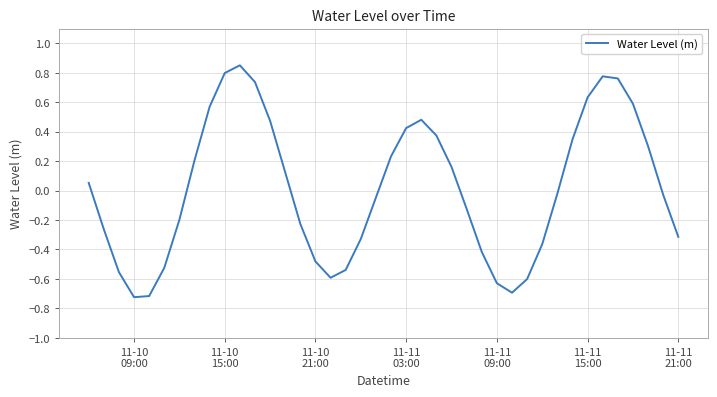

Does the chart have visible grid lines?

Yes